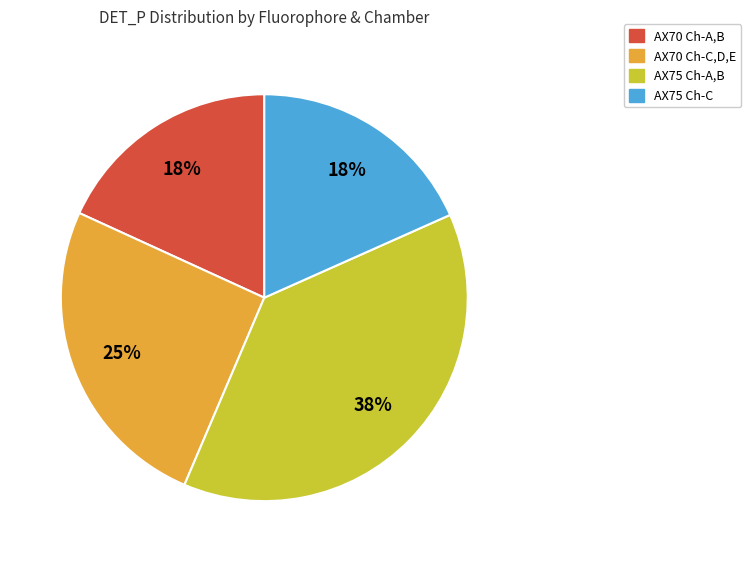

Approximately how many times larger is the value at AX70 Ch-C,D,E compared to AX70 Ch-A,B?

1.4